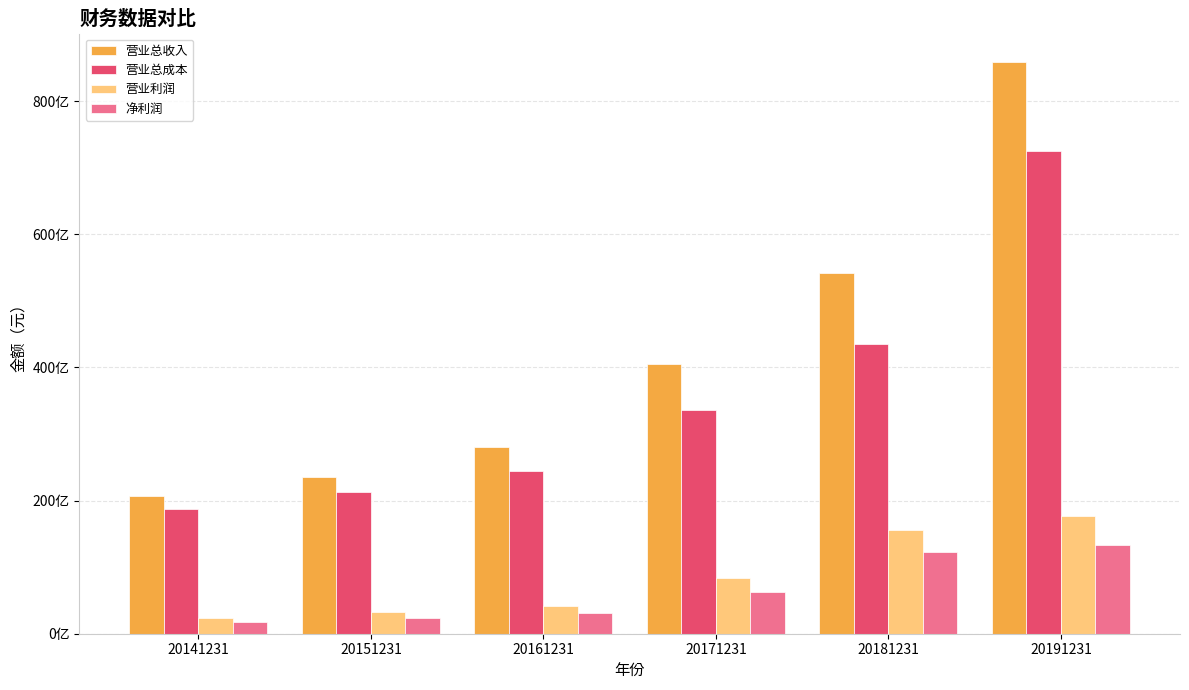

Does the chart contain any negative values?

No